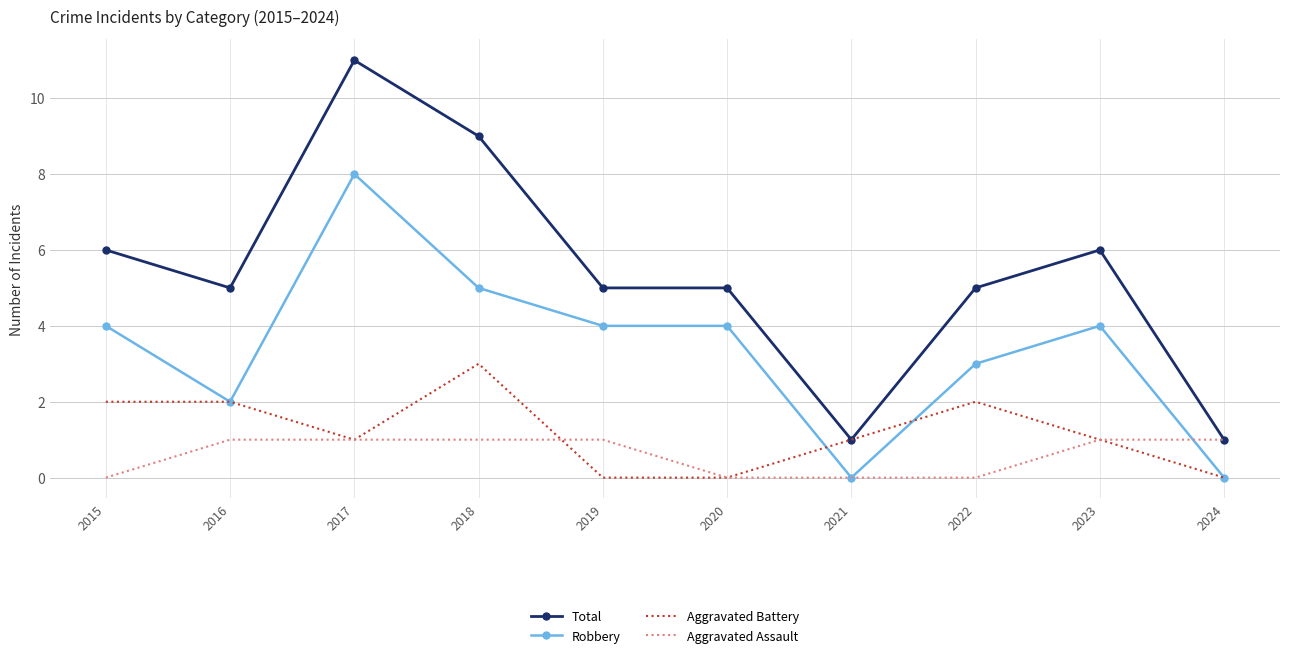

The Robbery series shows 2 at 2023. True or false?

False